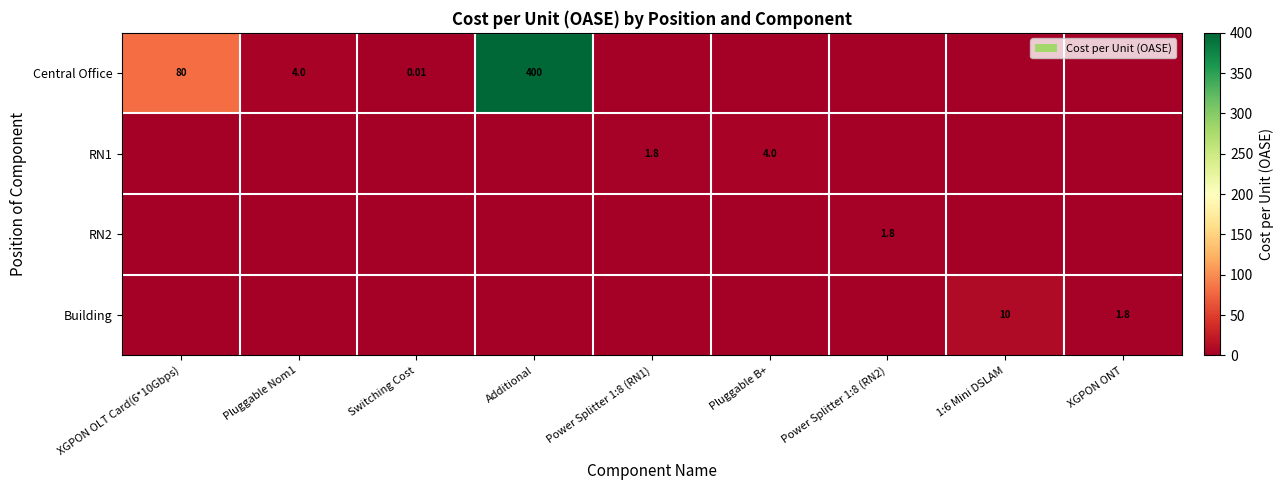

What is the difference between the highest and lowest values at Power Splitter 1:8 (RN2)?

1.8